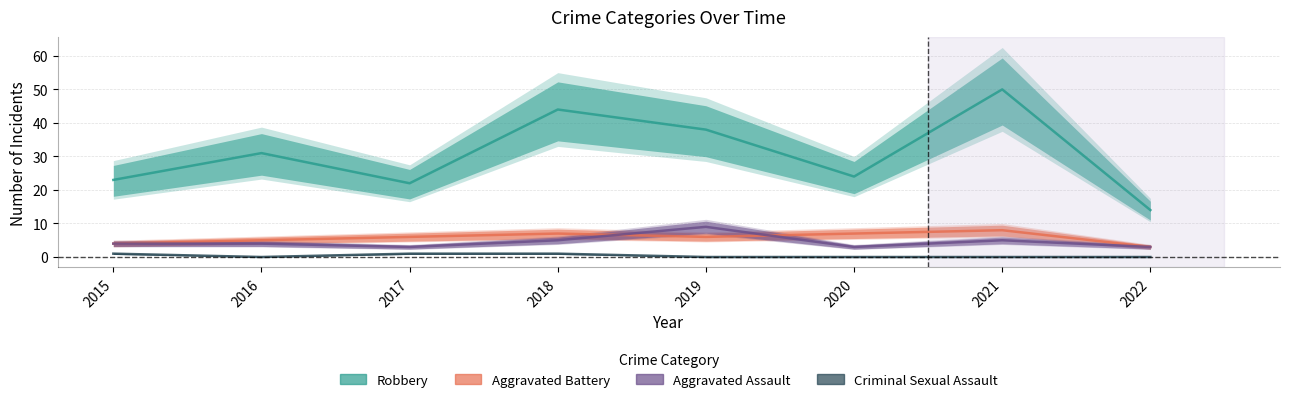

What is the minimum value for Aggravated Battery?

3